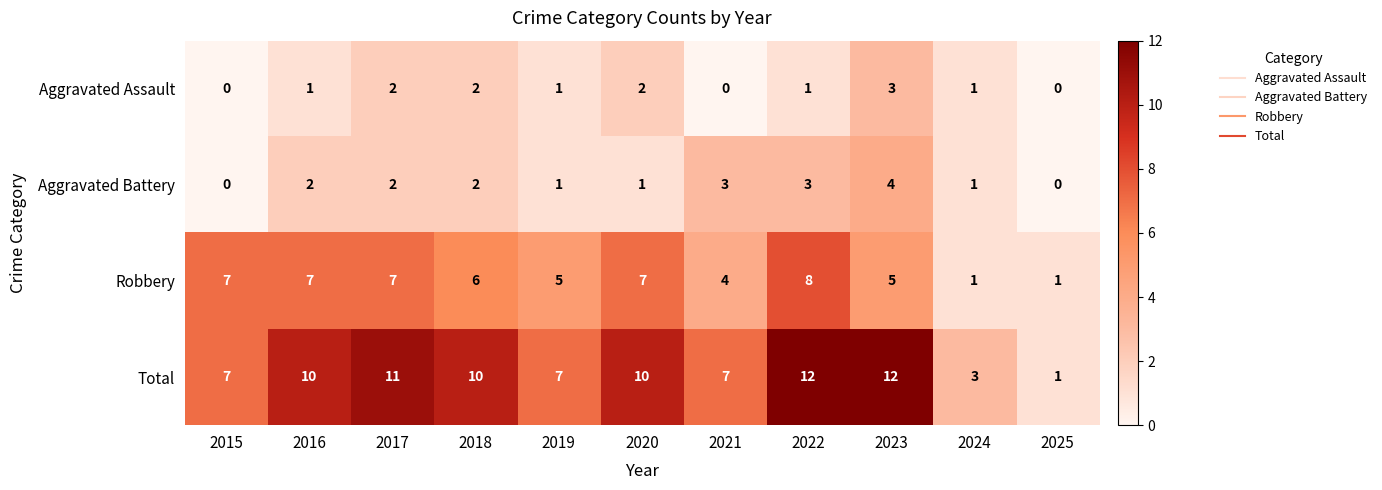

Which series has the widest spread of values?

Total